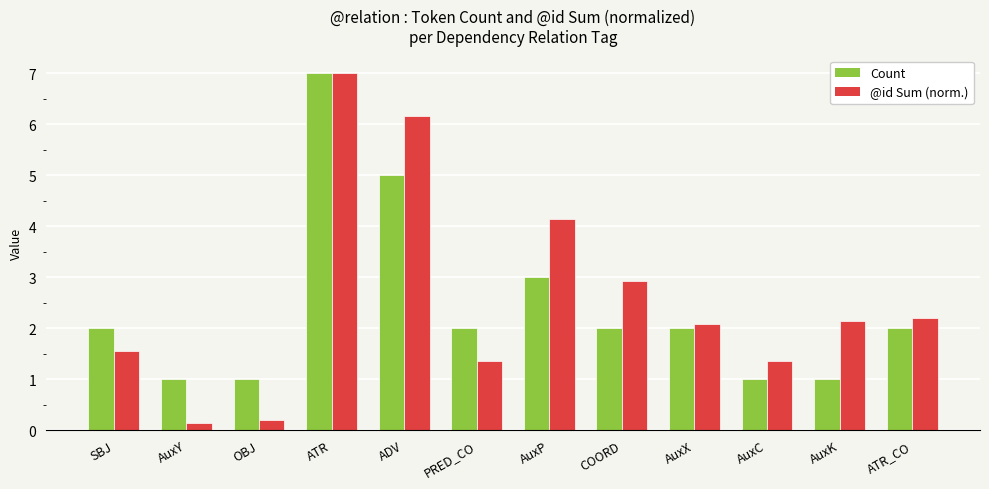

Is it true that Count equals 1.0 at AuxK?

True